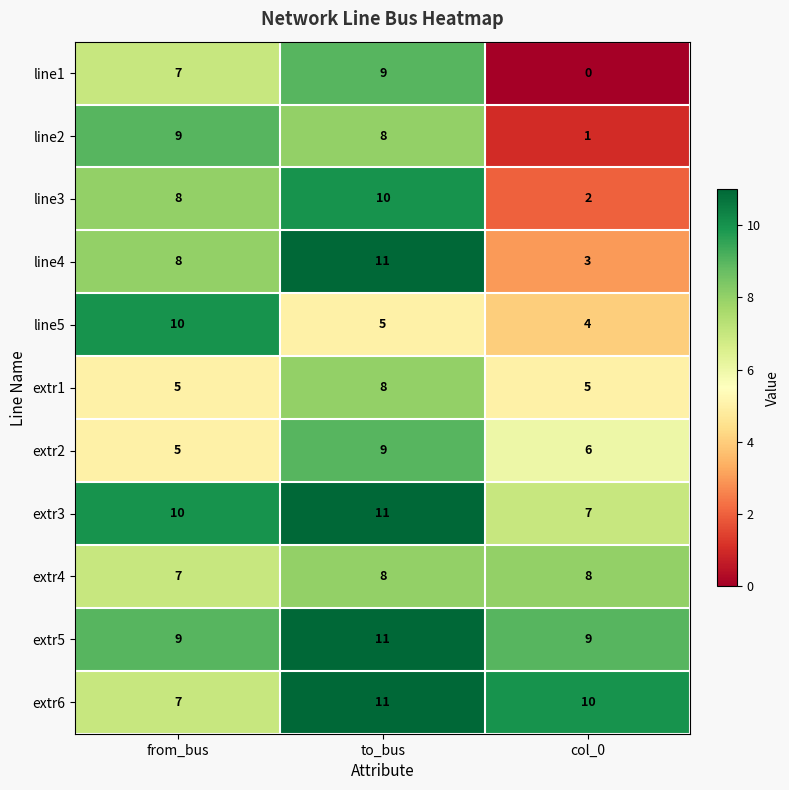

Count the extr2 values in the range 5 to 9.

3